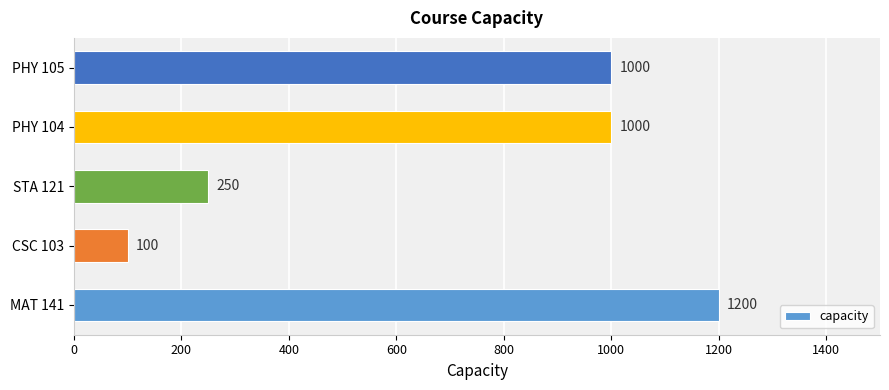

Is it true that the value at PHY 104 is 1595?

False